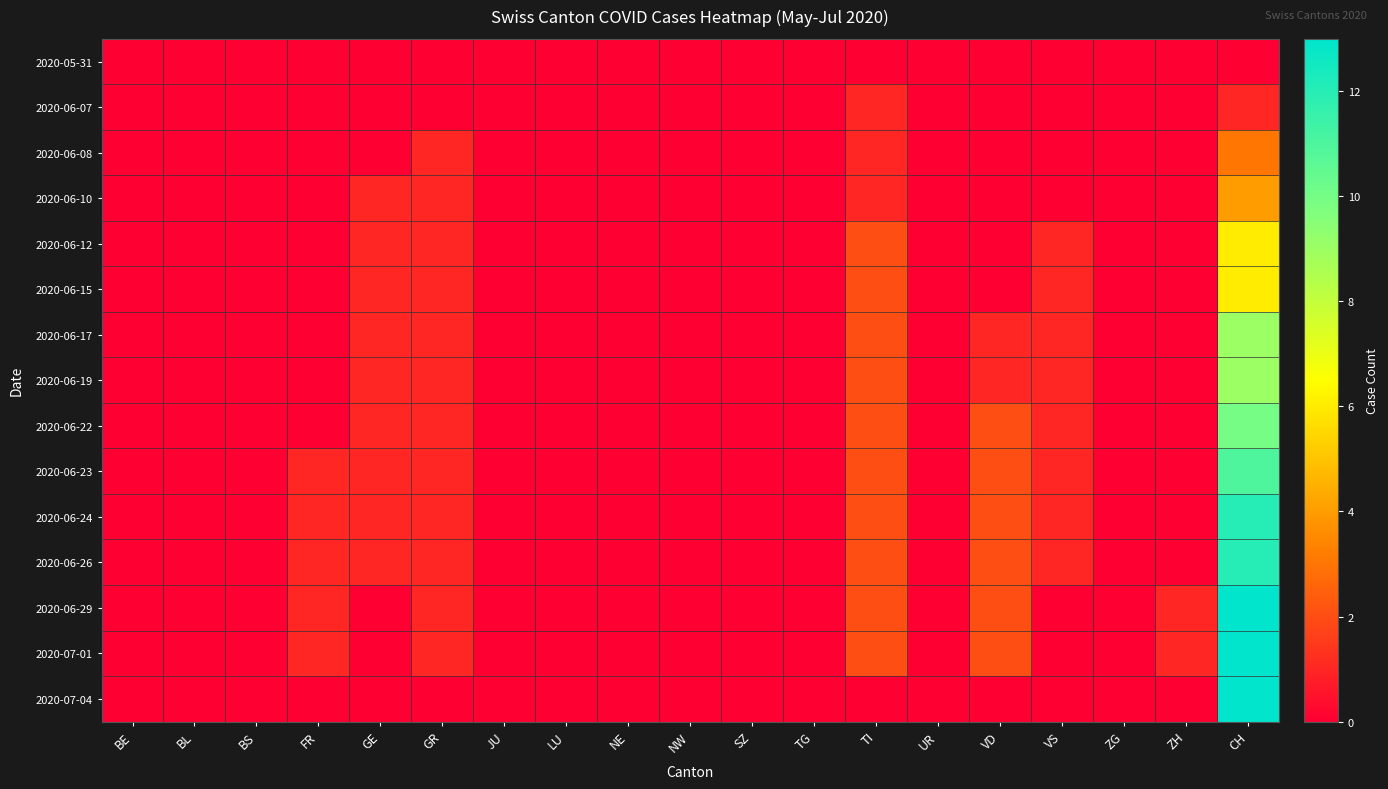

At which category is the sum across all series the highest?

CH